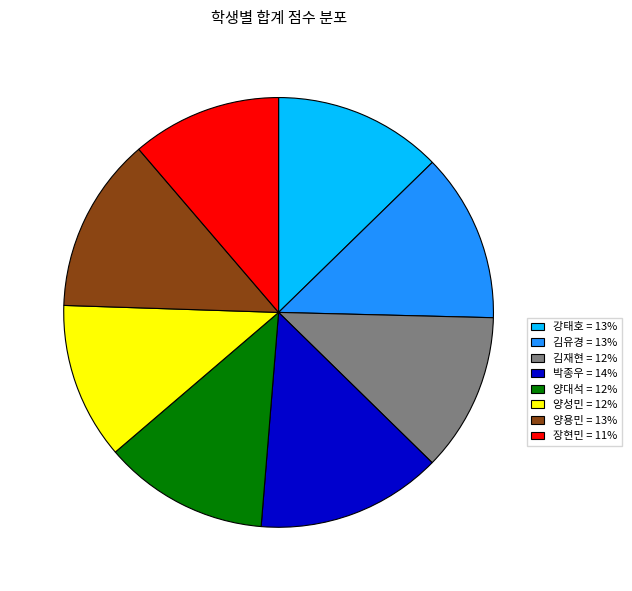

True or false: 김재현 accounts for 5% of the total.

False